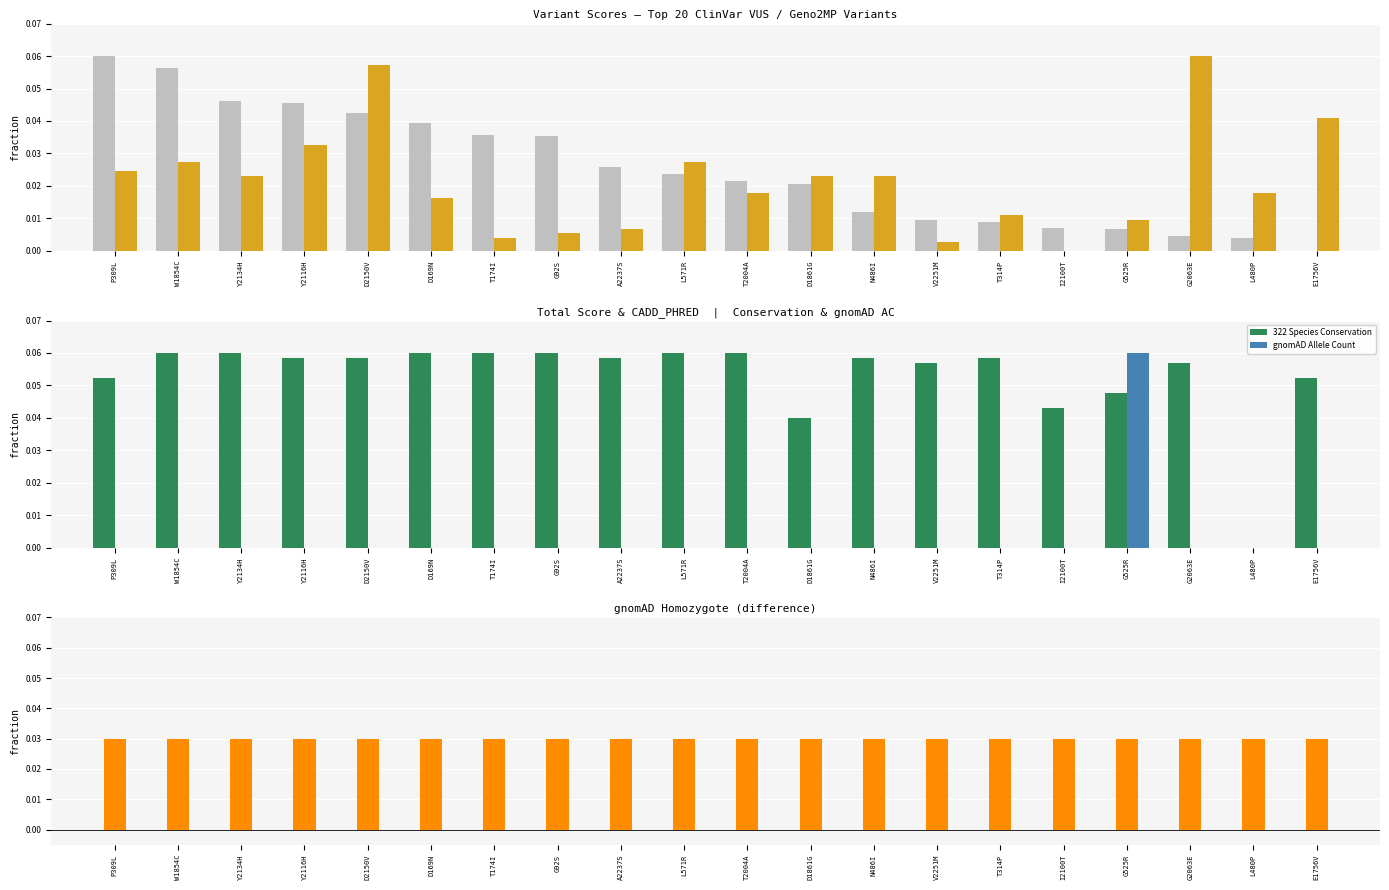

How many positive values does the CADD_PHRED series have?

19